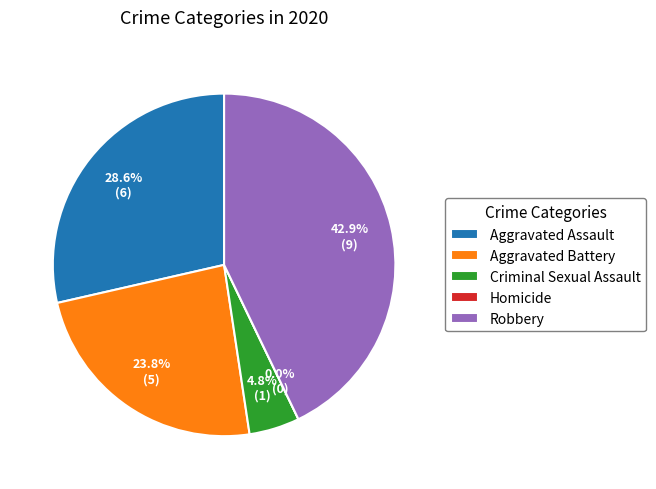

Count the number of slices in the pie.

5